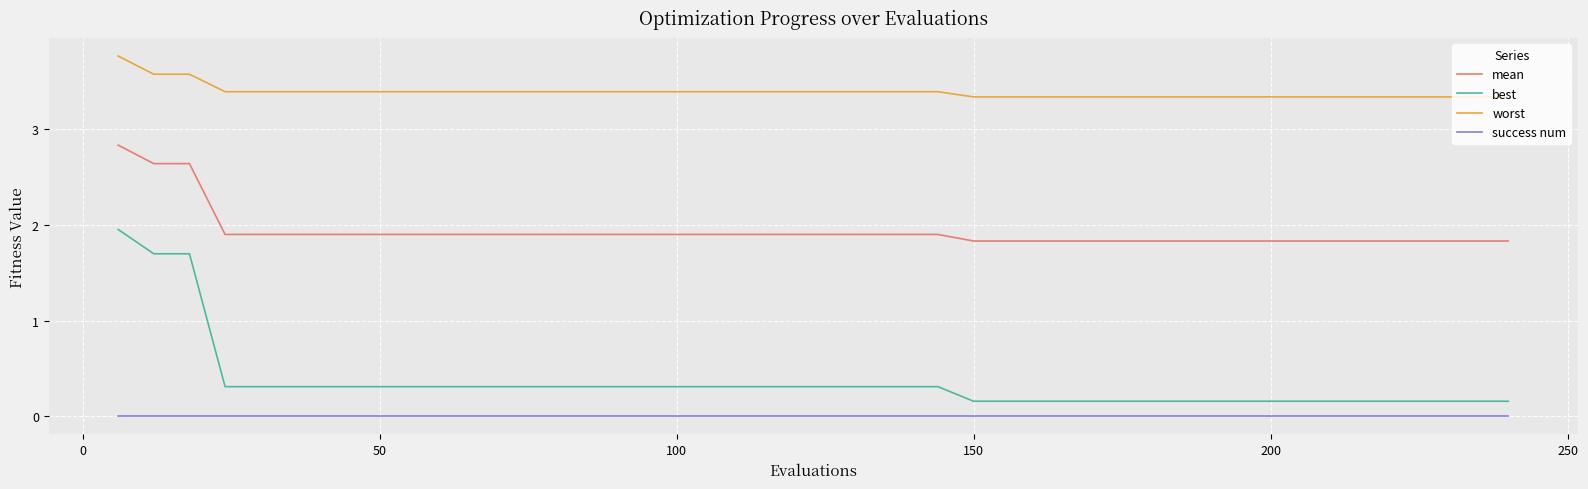

Which series has the largest total across all categories?

worst